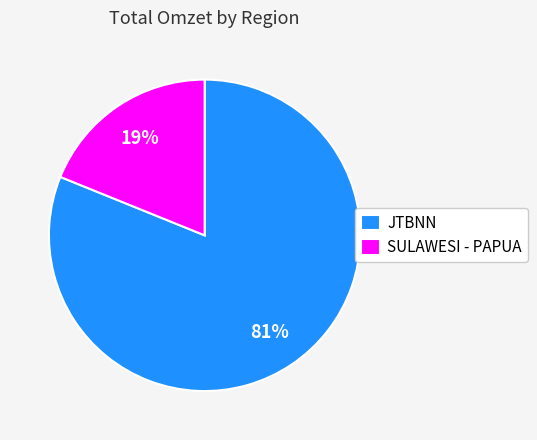

Is it true that SULAWESI - PAPUA is 19% of the pie?

True